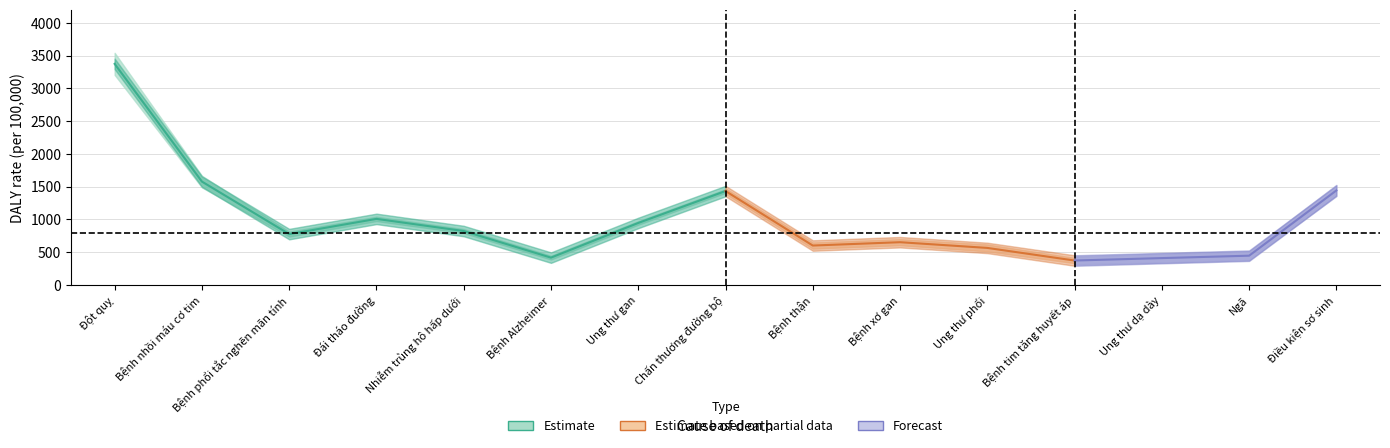

What is the average value of the Tỷ lệ DALY trên 100.000 dân series?

989.3